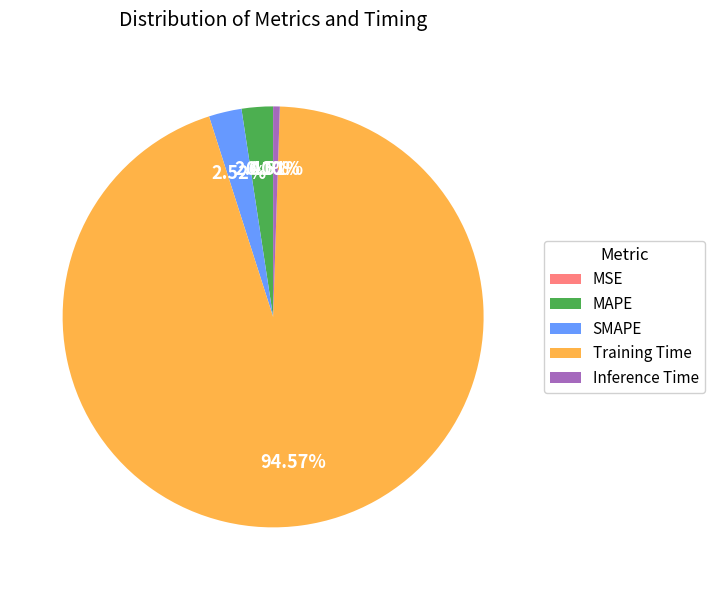

To the nearest percent, what is the difference between the largest and smallest slice percentages?

95%